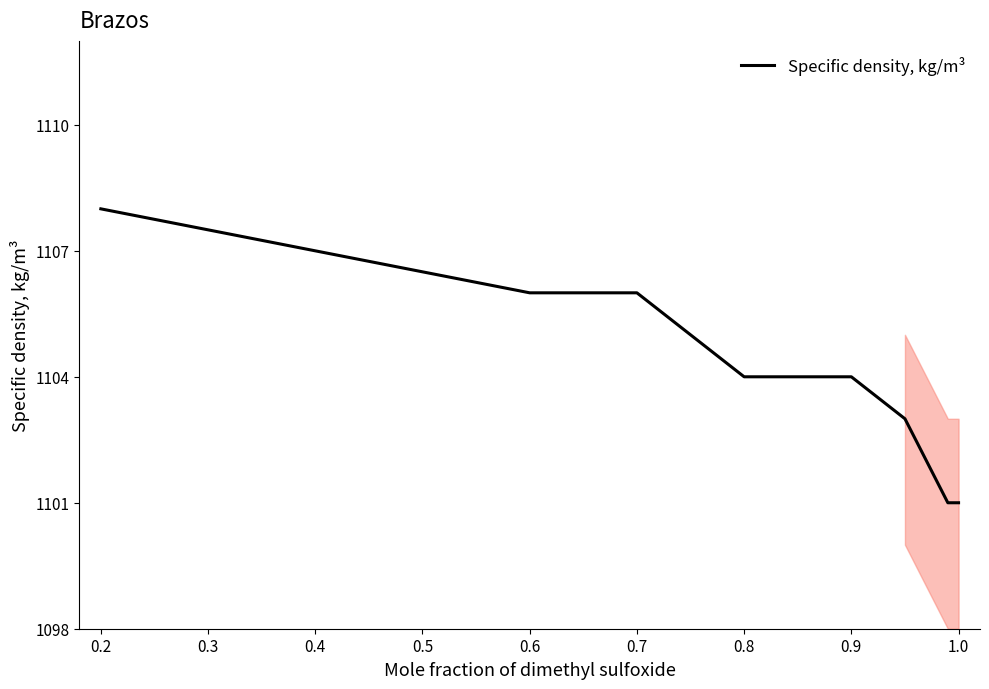

What is the difference between the maximum and minimum values?

7